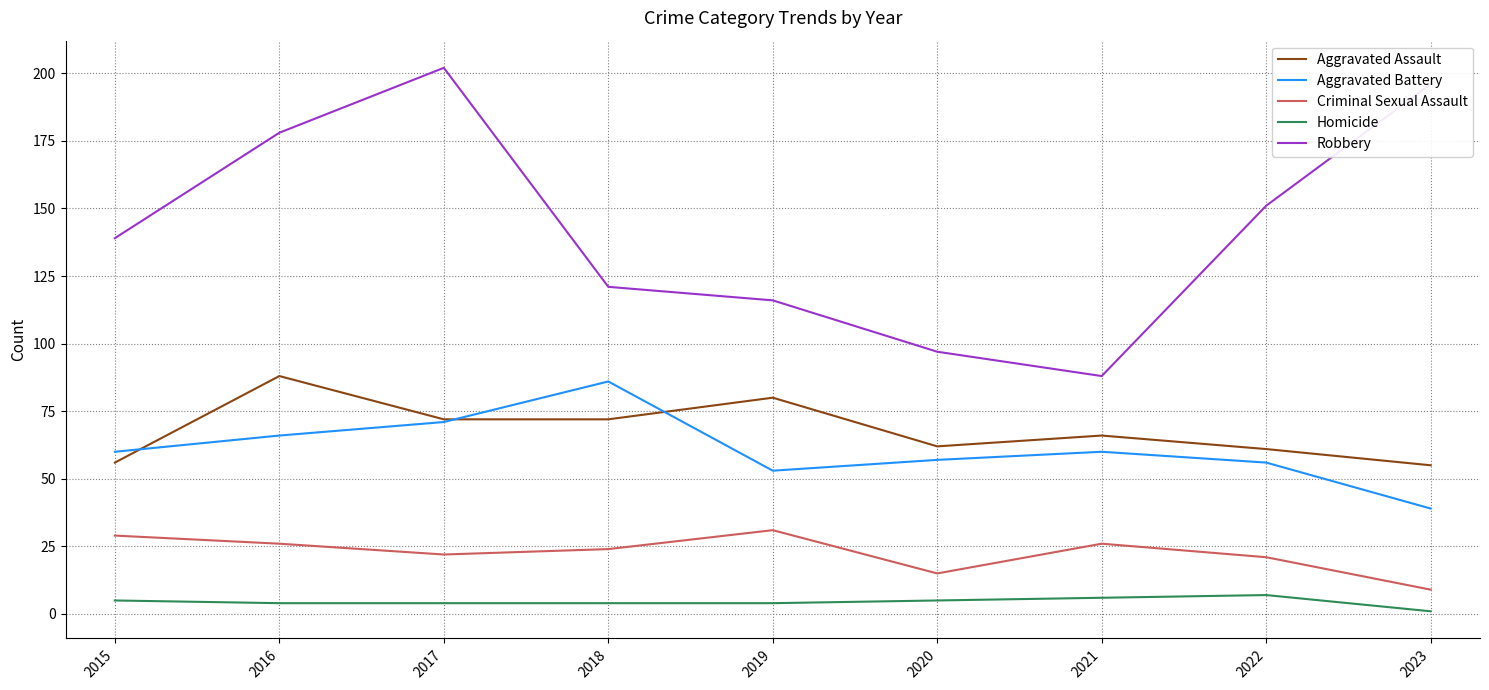

Is this an area chart (filled region under the line)?

No